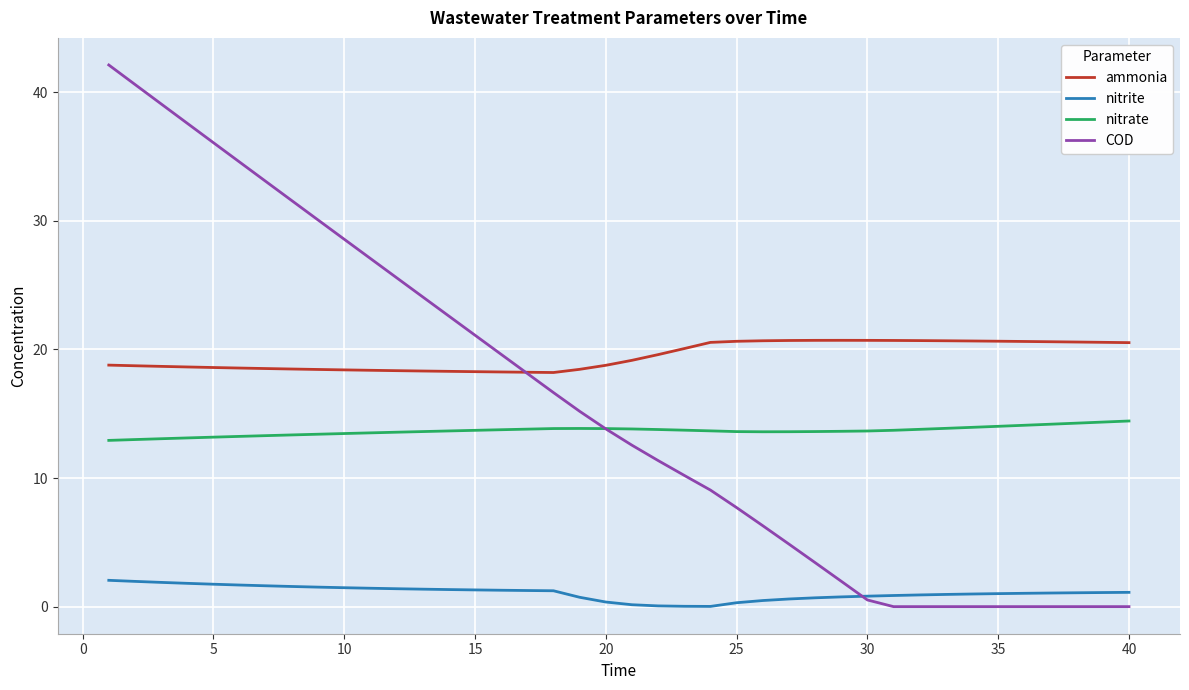

What is the maximum value for nitrite?

2.1